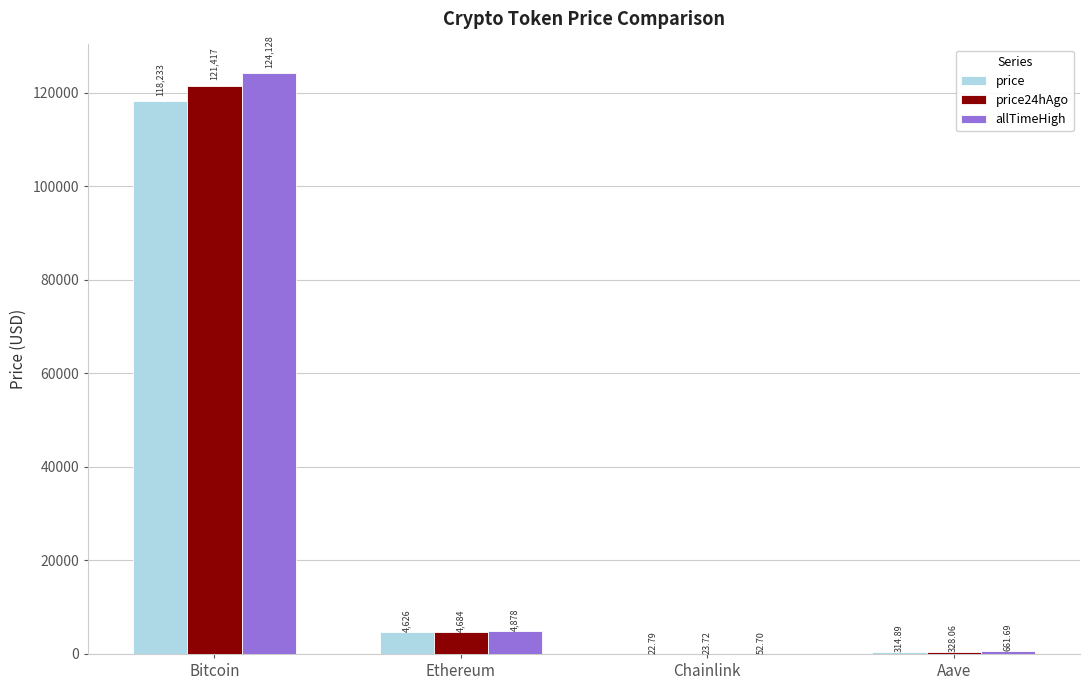

Where is price24hAgo nearest to the value 60720?

Ethereum